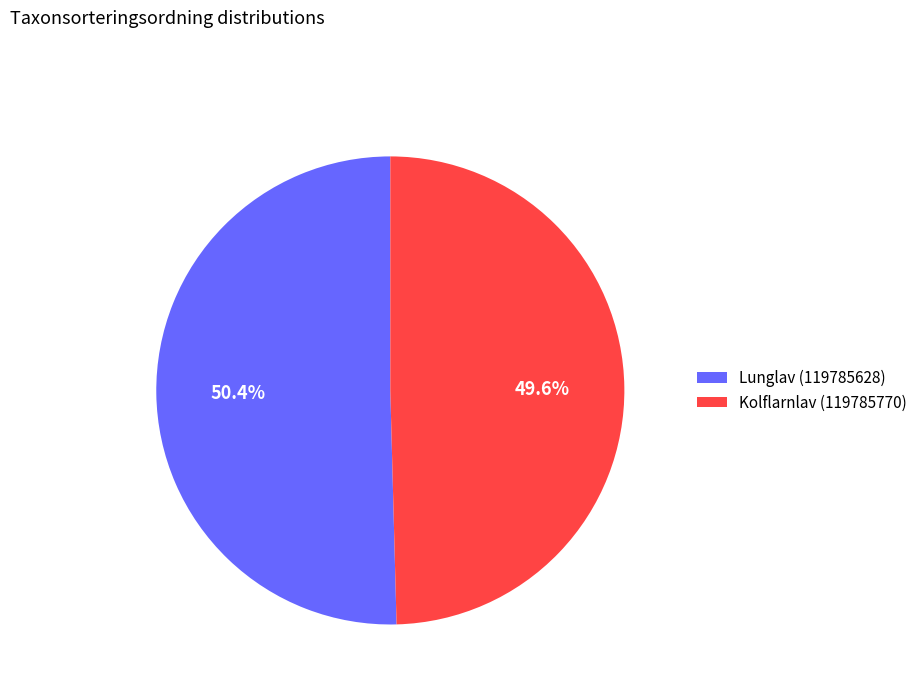

The Lunglav (119785628) slice represents 61% of the pie. True or false?

False